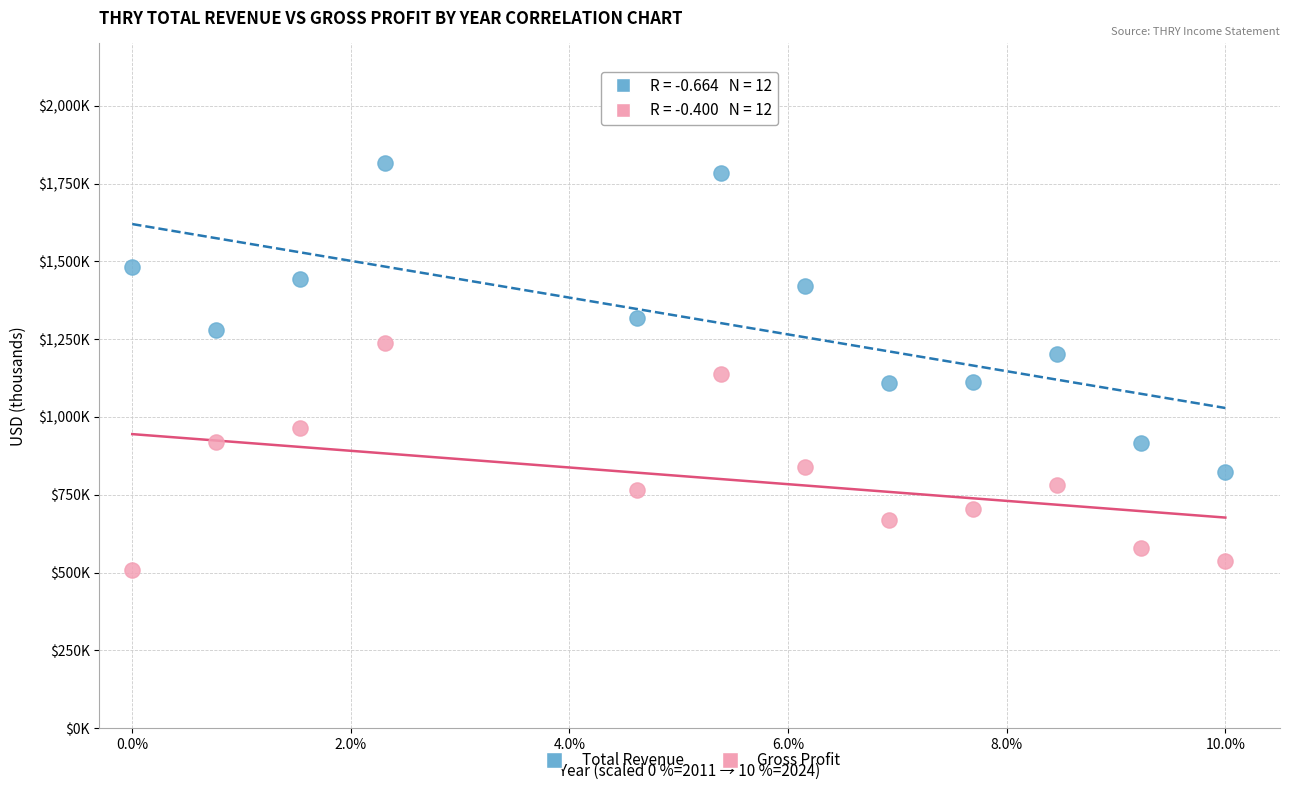

Which series contains the lowest Y value?

Gross Profit